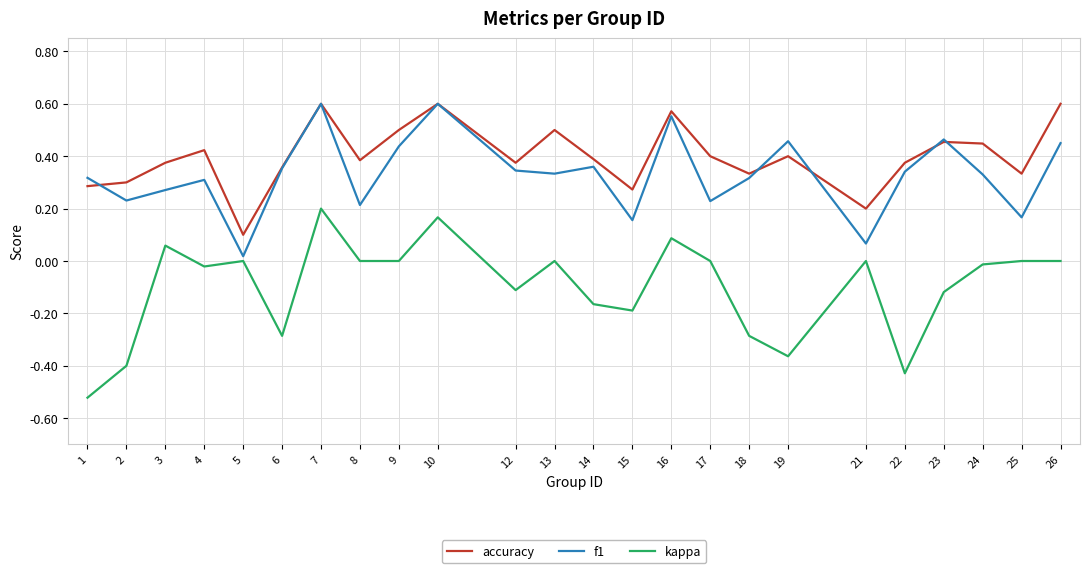

At which label is accuracy closest to 0?

5